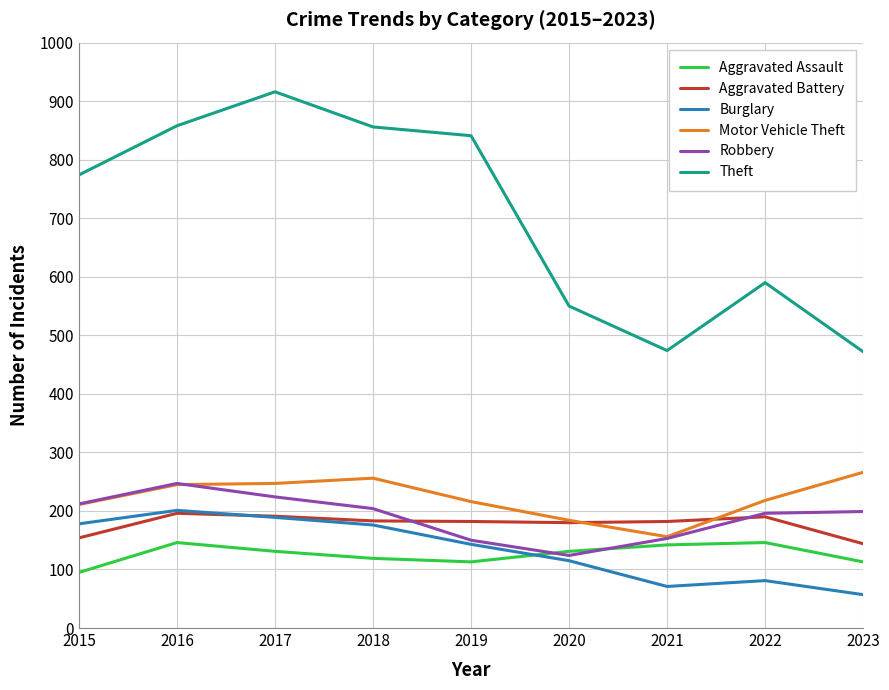

Which series has the largest total across all categories?

Theft